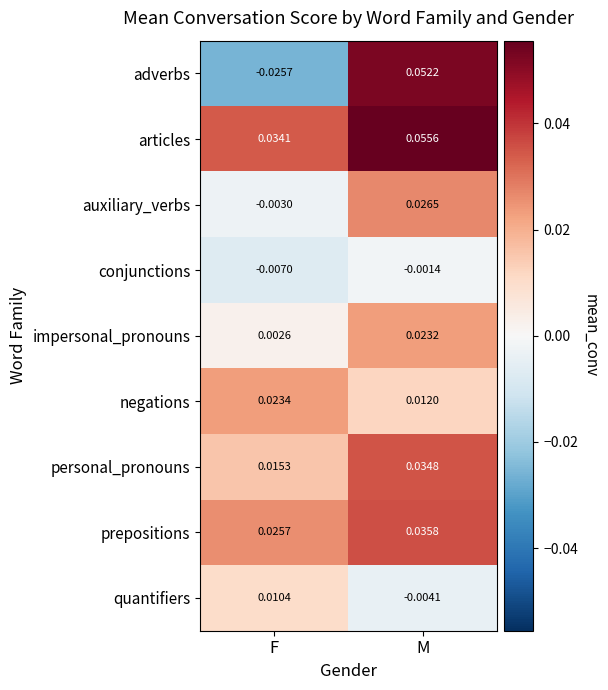

How many positive values does the adverbs series have?

1